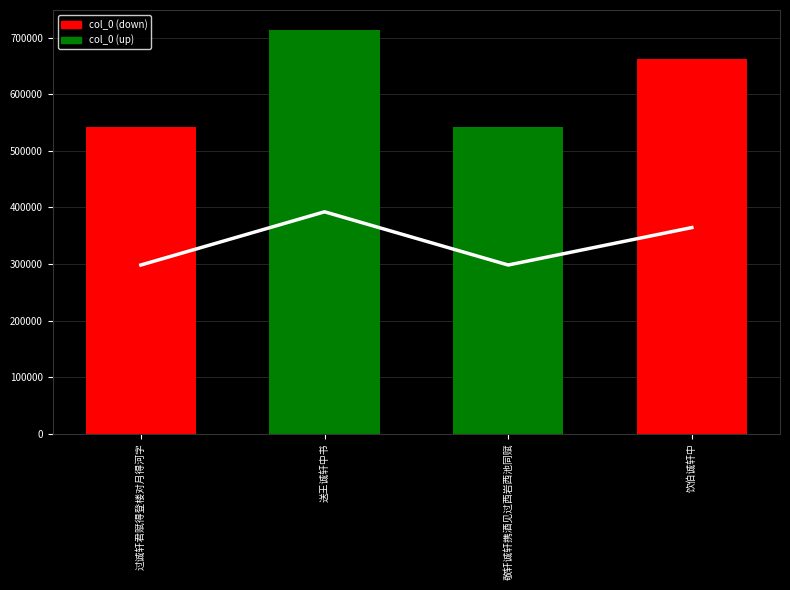

What is the average value?

614953